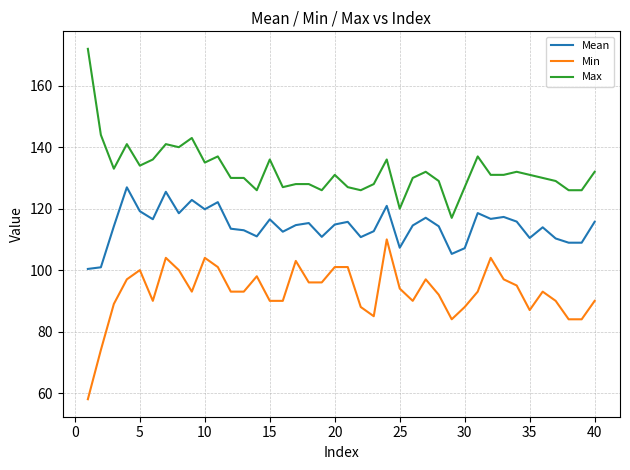

What is the sum of all Mean values?

4571.3